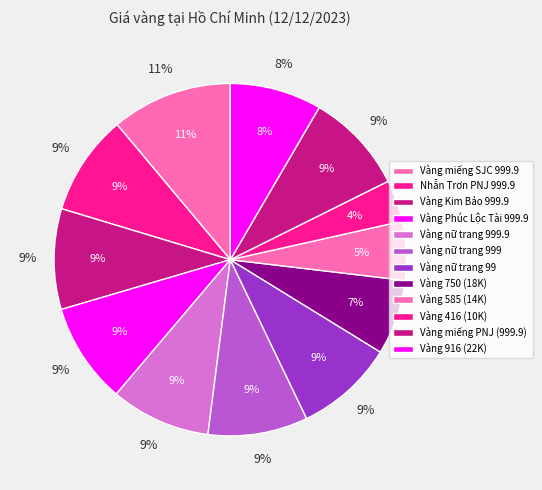

To the nearest percent, what is the average slice percentage?

8%